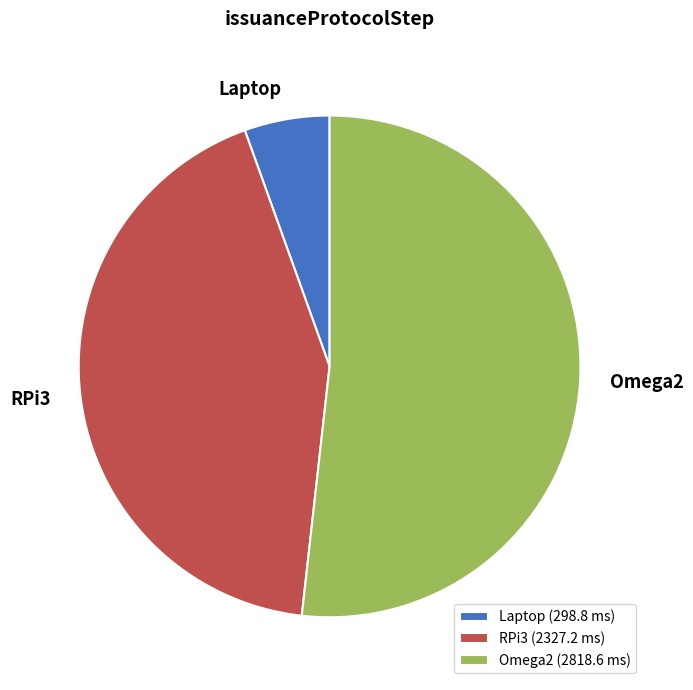

The RPi3 slice represents 43% of the pie. True or false?

True